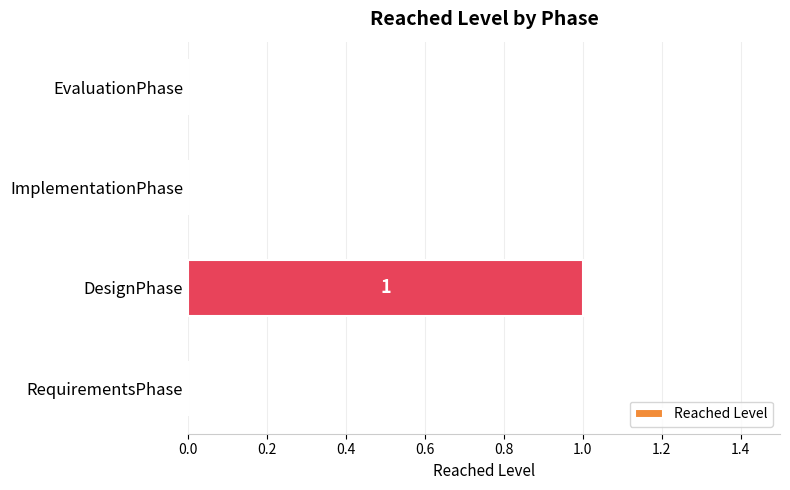

The chart shows a value of -1 at RequirementsPhase. True or false?

False